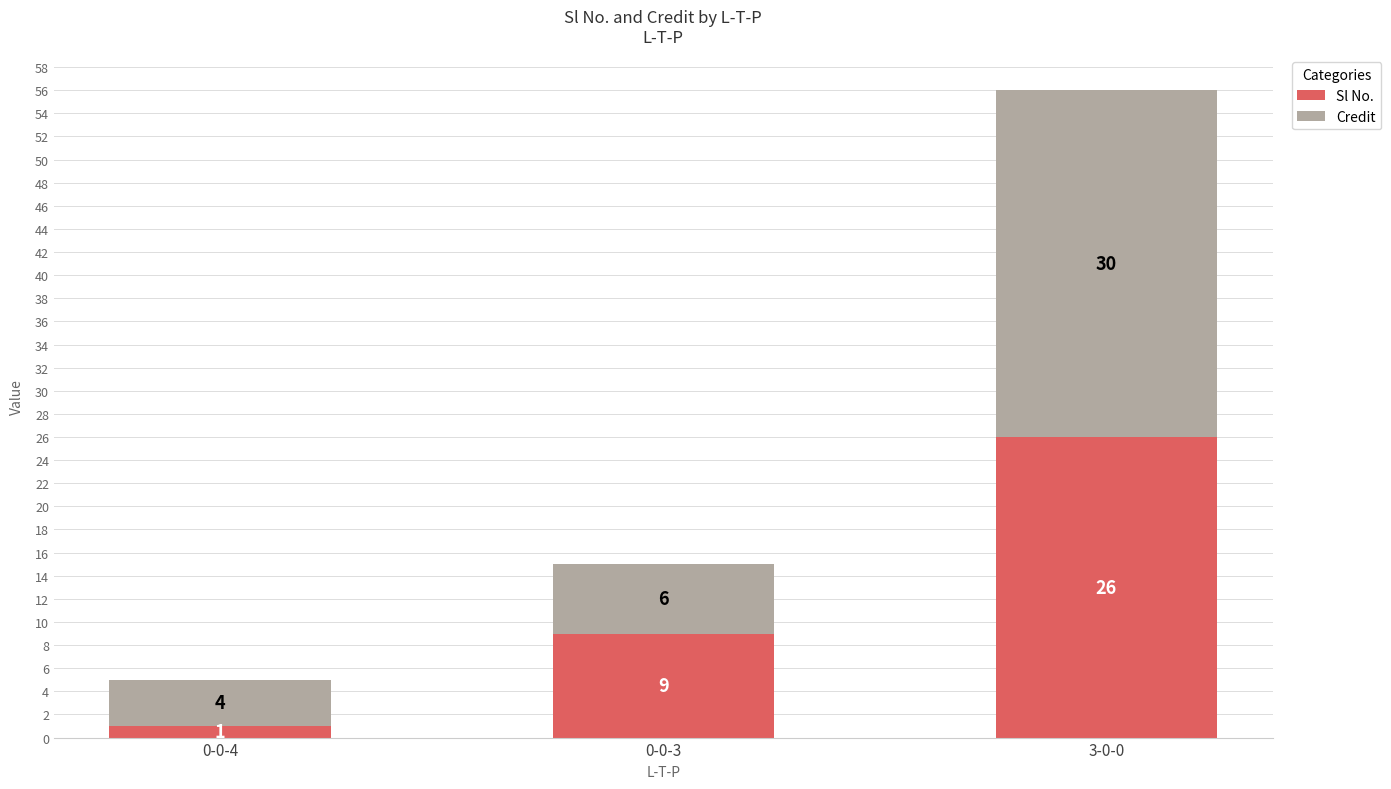

What is the difference between the Sl No. values at 0-0-4 and 0-0-3?

8